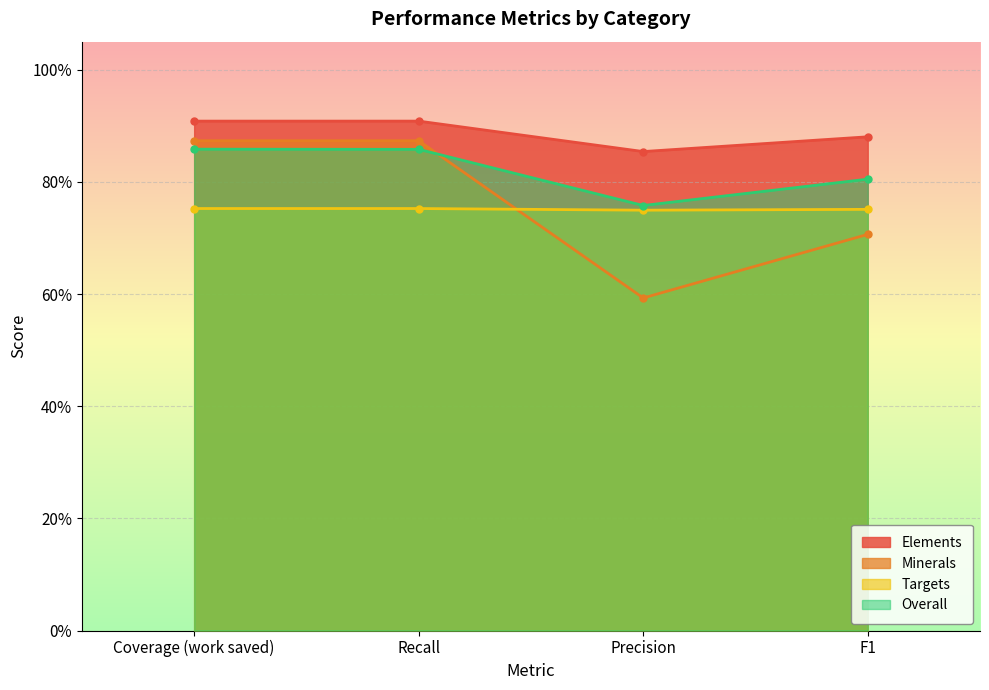

At how many categories does at least one series exceed 0?

4